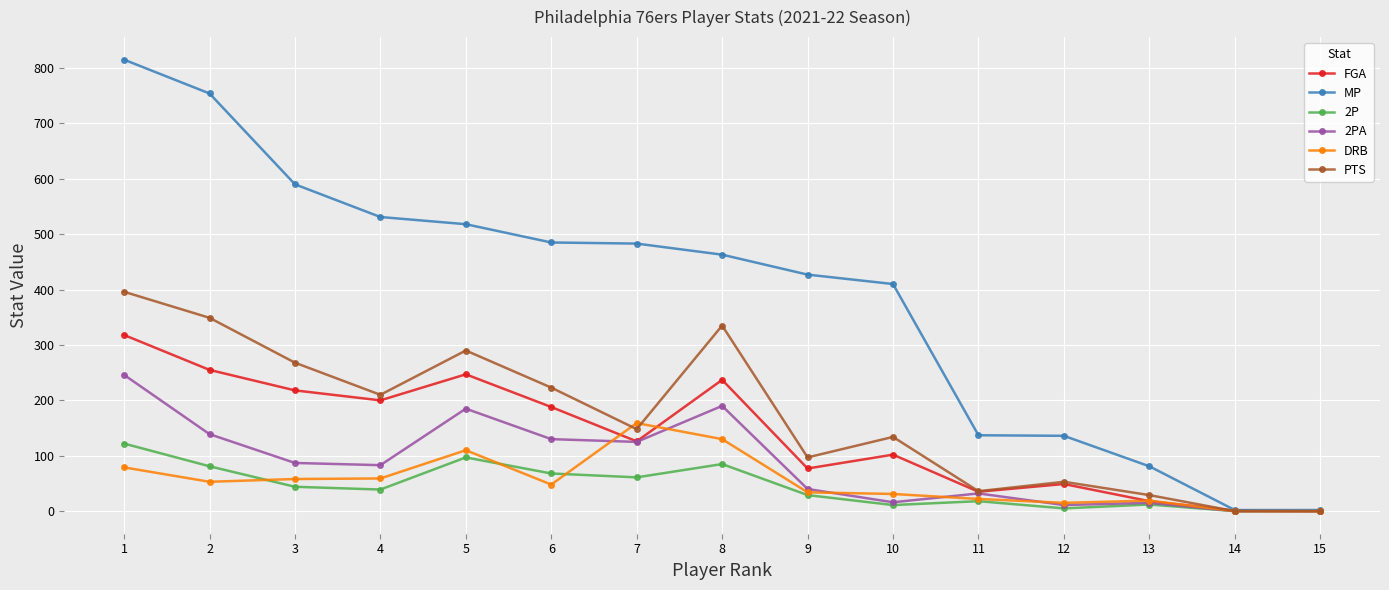

Is the value of MP at 9 greater than the value of FGA at 3?

Yes